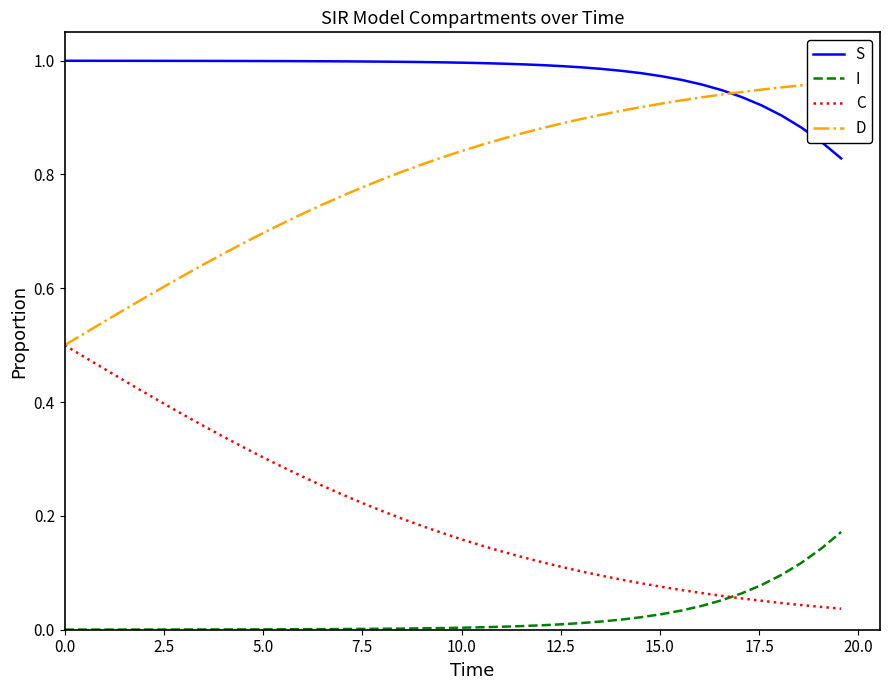

True or false: C and S intersect in this chart.

False